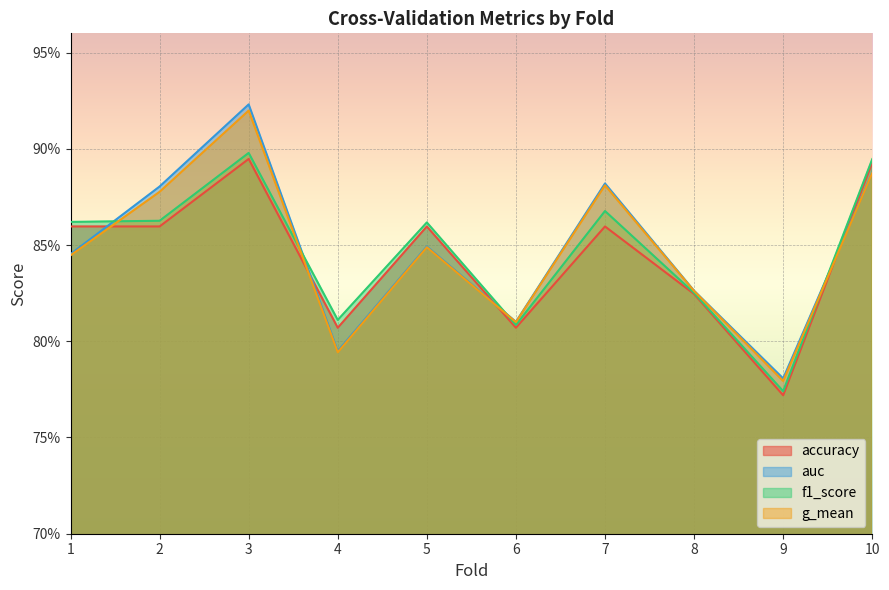

Count the g_mean values in the range 0 to 1.

10